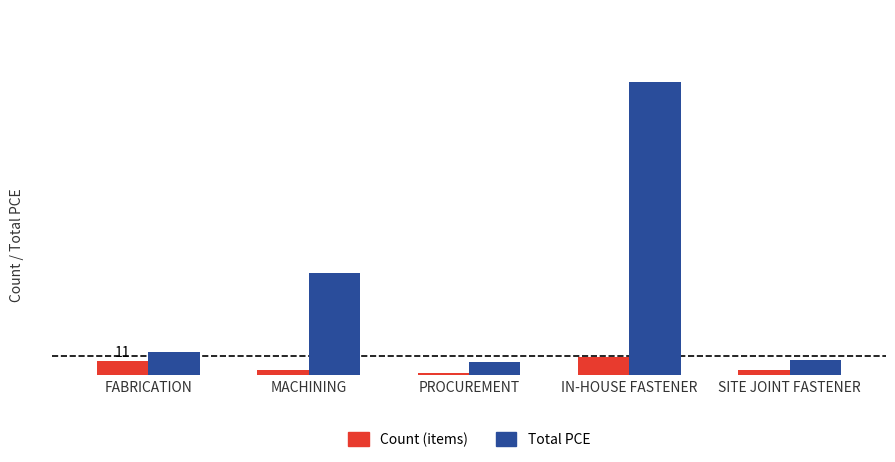

What is the average value of the Count (items) series?

7